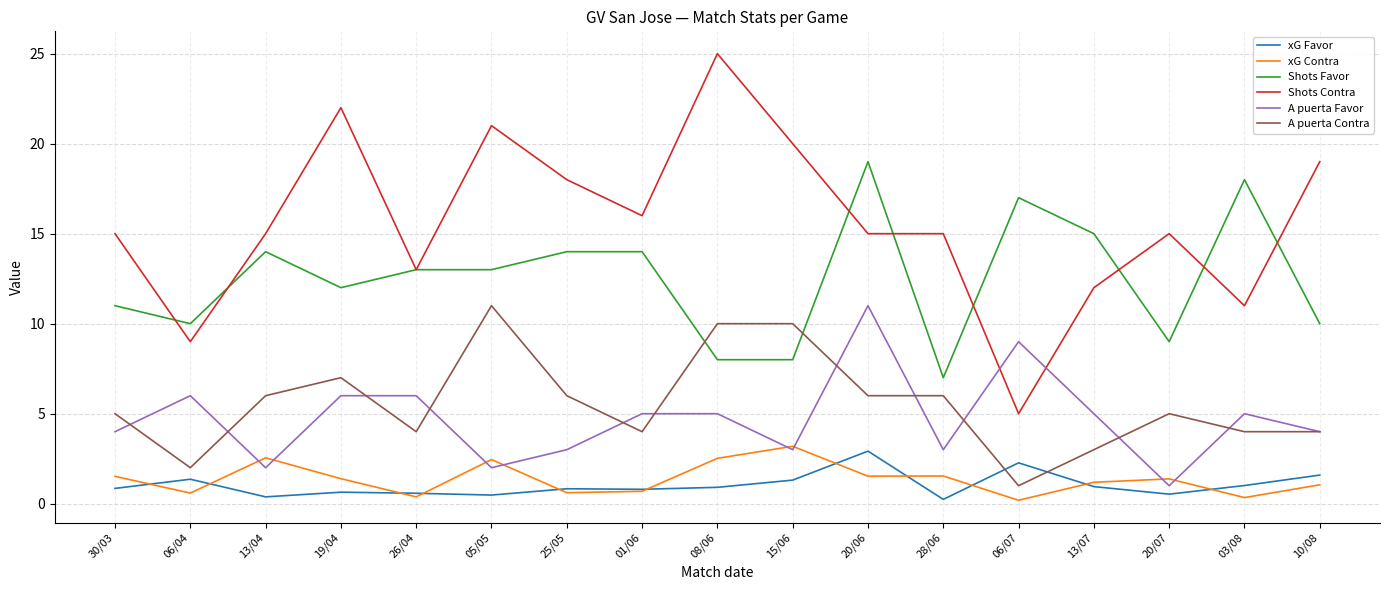

What is the sum of all xG Contra values?

23.1